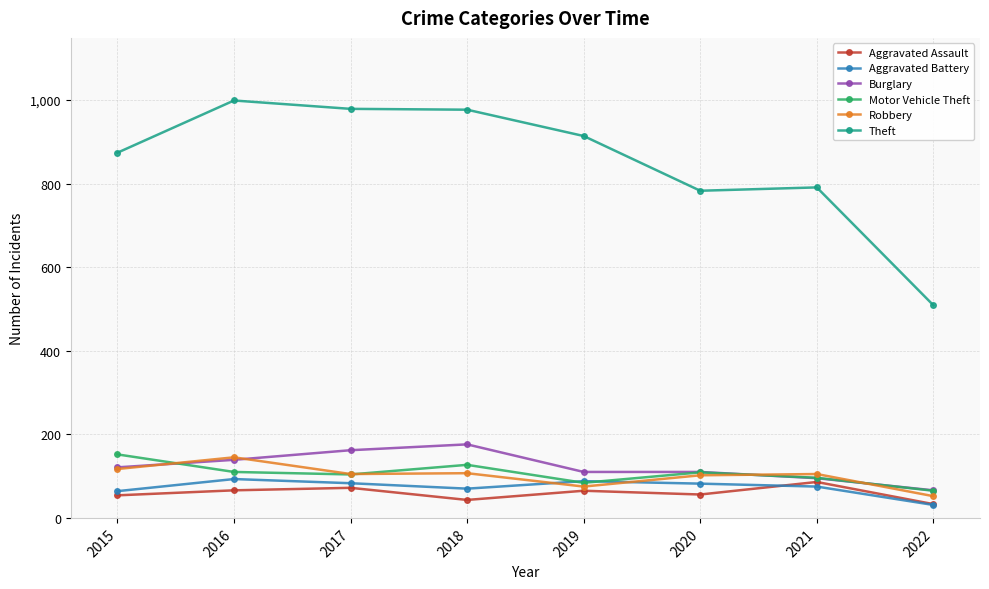

Which label corresponds to the smallest value in the chart?

2022